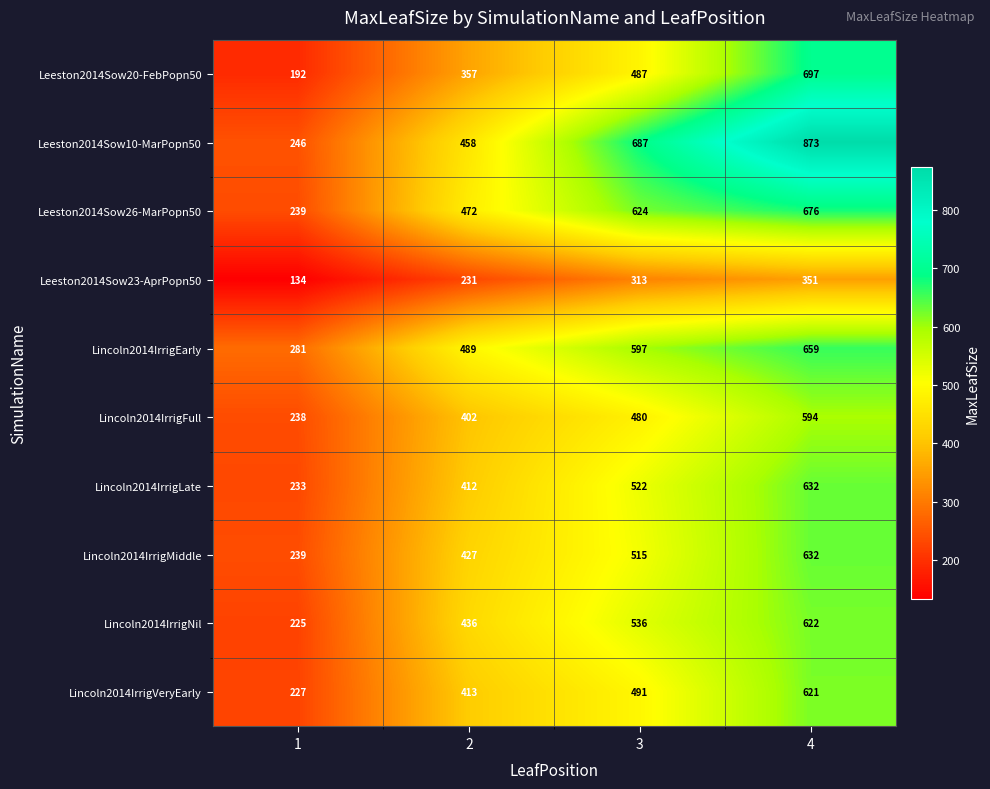

At which category is the sum across all series the highest?

4